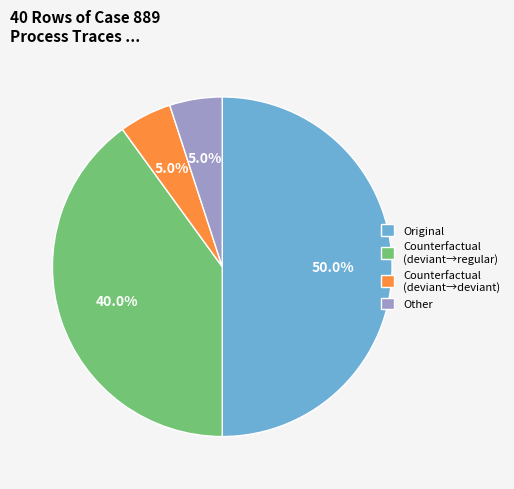

To the nearest percent, what percentage of the pie is Other?

5%